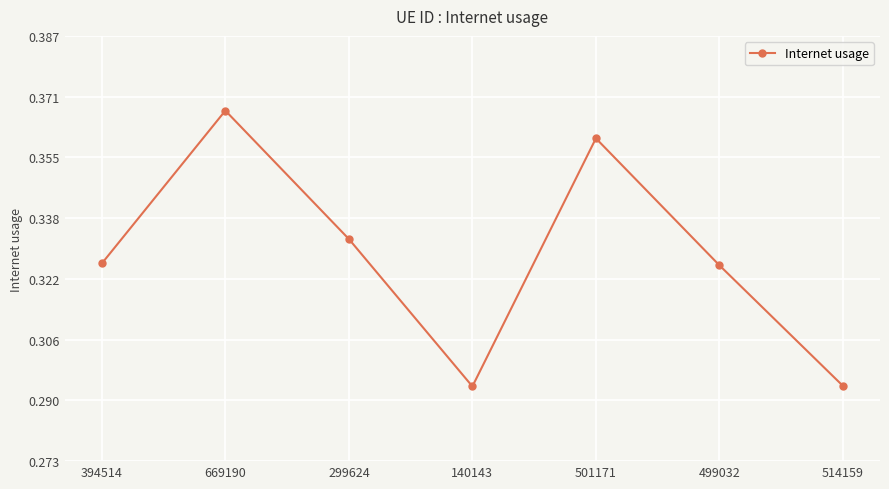

Between 514159 and 299624, which is larger?

299624